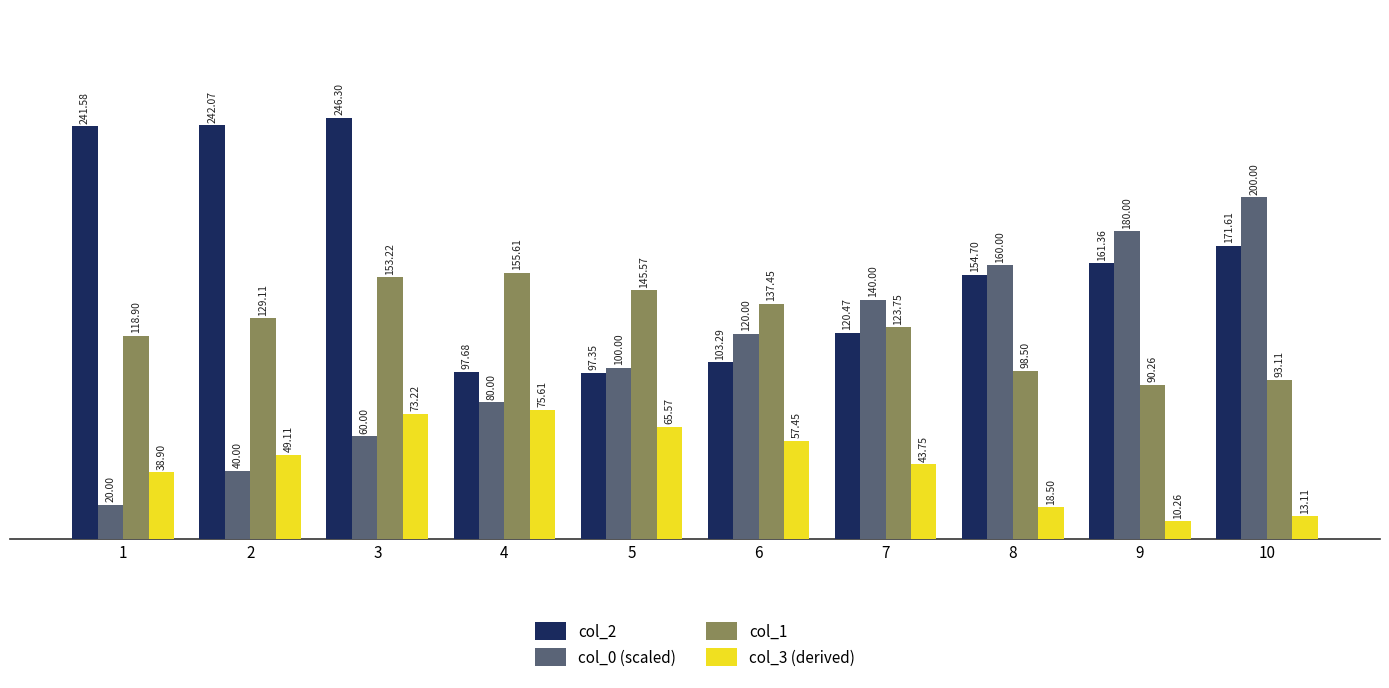

Where is col_3 (derived) nearest to the value 42?

7